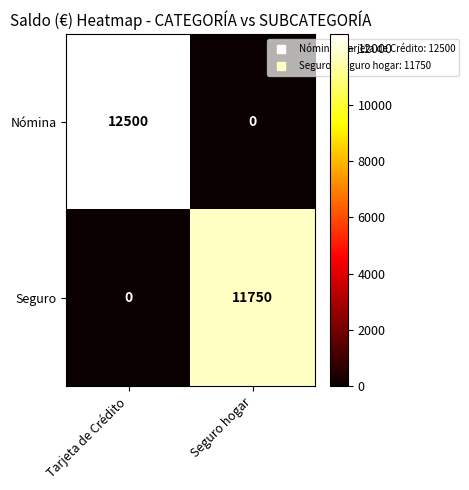

The Seguro series shows 11750 at Seguro hogar. True or false?

True